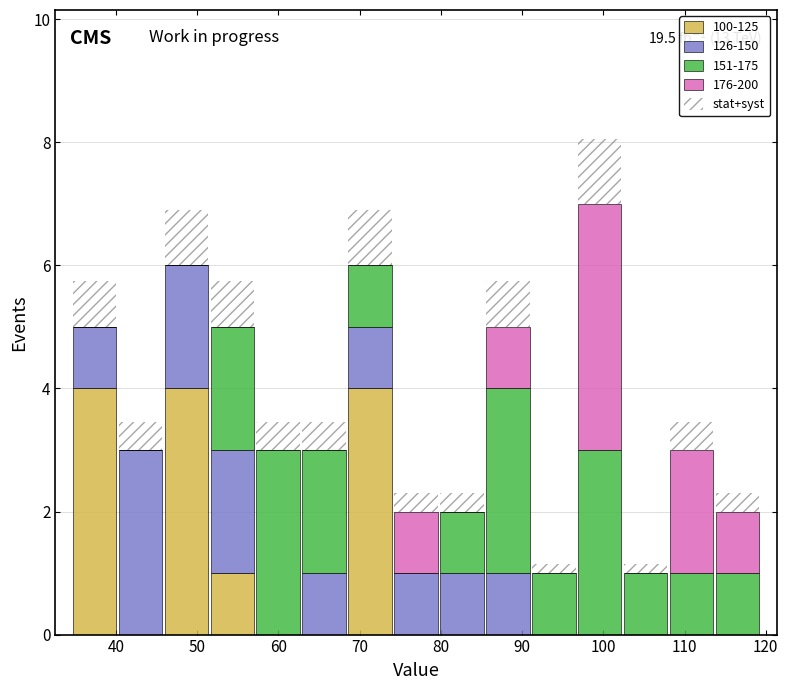

Which range on the x-axis has the tallest stacked bar (by total height)?

97 to 102